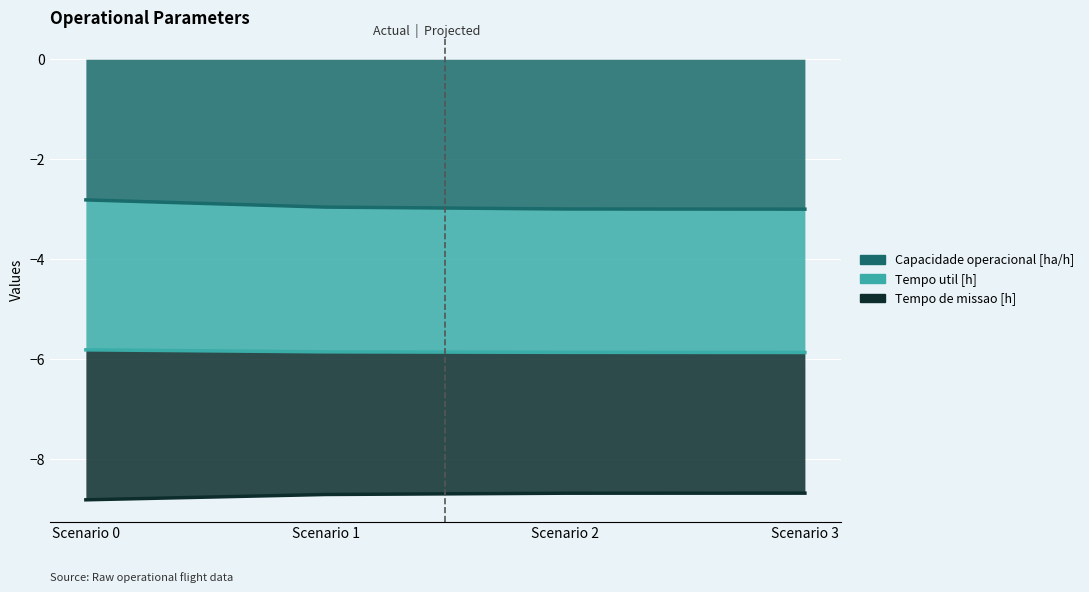

The Capacidade operacional [ha/h] series shows -4.3 at Scenario 3. True or false?

False